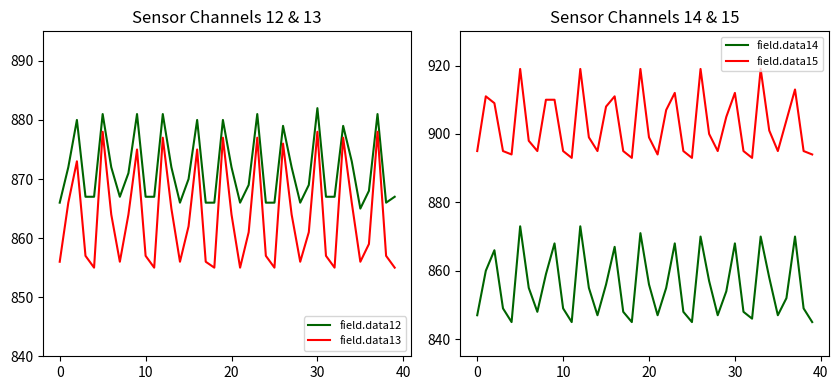

True or false: field.data13 has a value of 358 at 11.

False